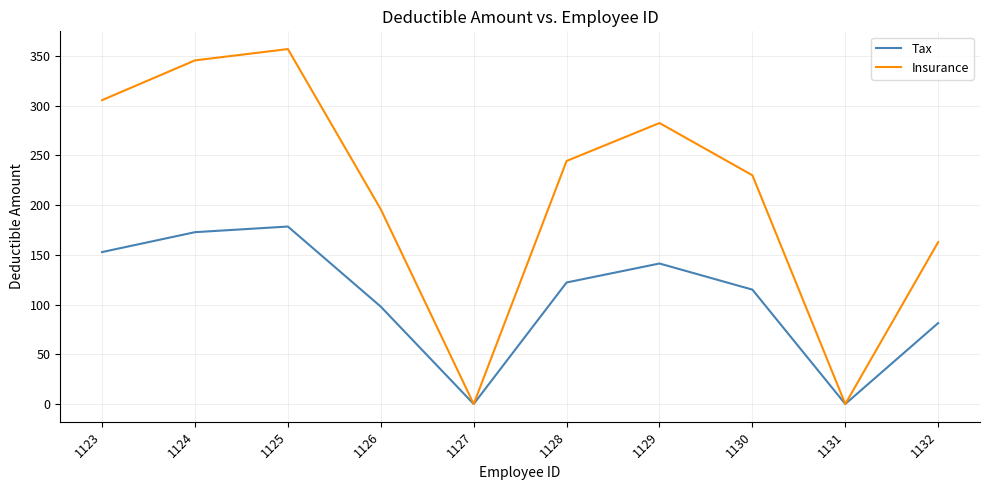

Reading left to right, extract all data points from this chart.

Tax: 152.8	172.8	178.5	97.9	0.0	122.2	141.3	115.0	0.0	81.4
Insurance: 305.7	345.7	357.0	195.8	0.0	244.5	282.6	230.1	0.0	162.9